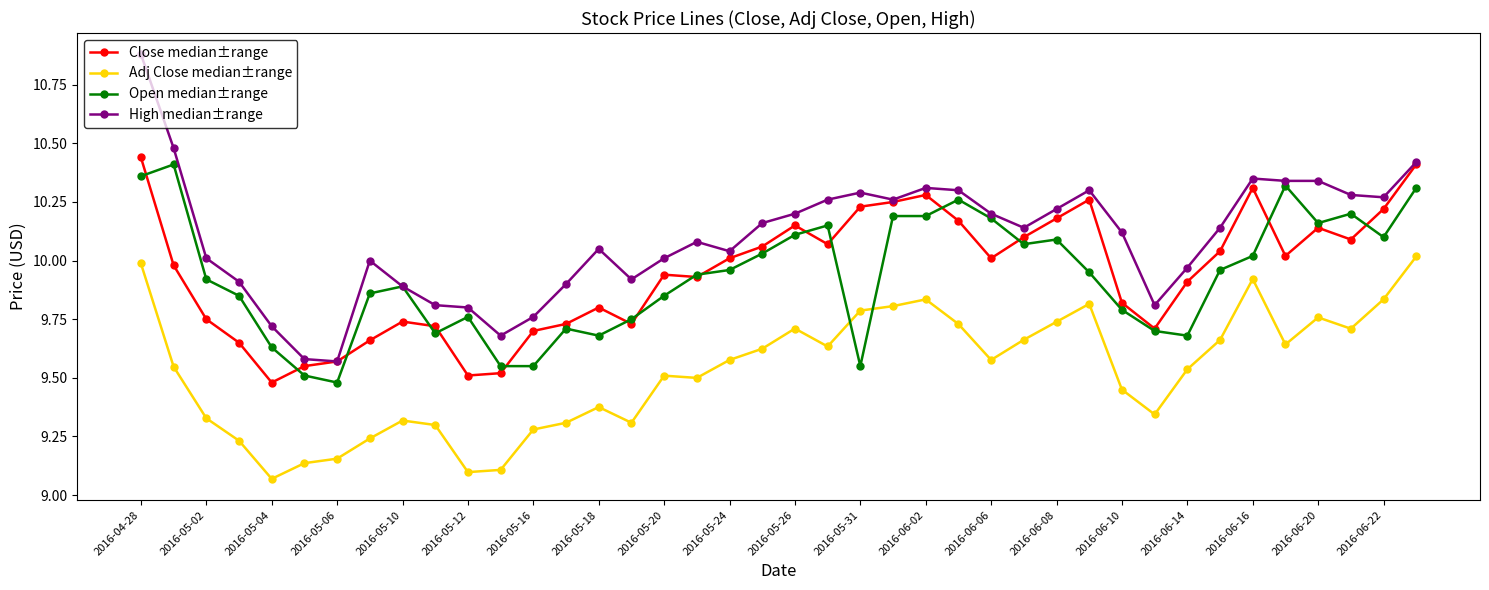

Which series has the largest total across all categories?

High median±range